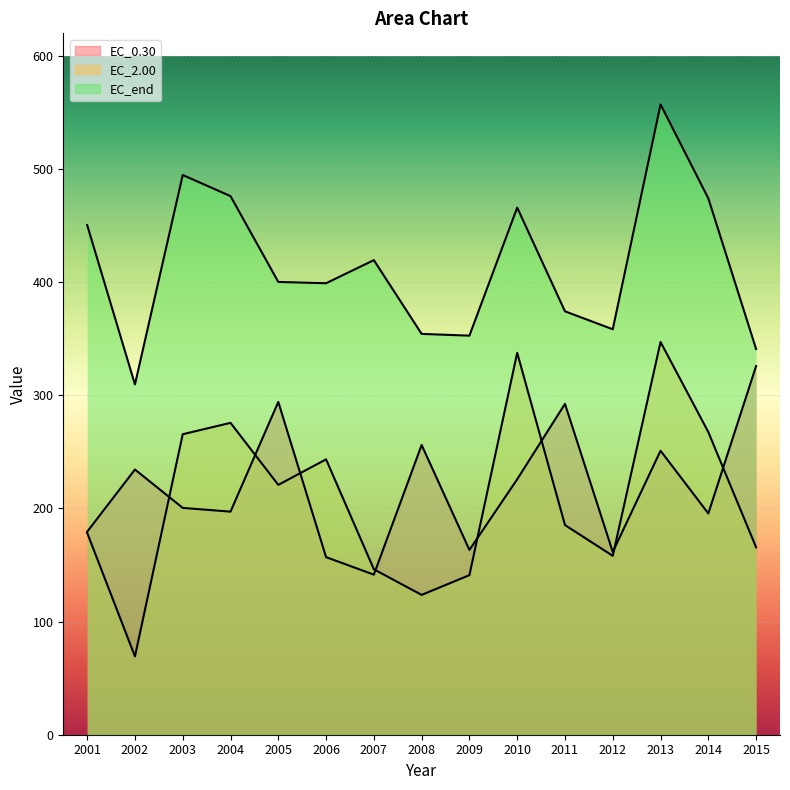

At which label does EC_0.30 reach its minimum?

2007